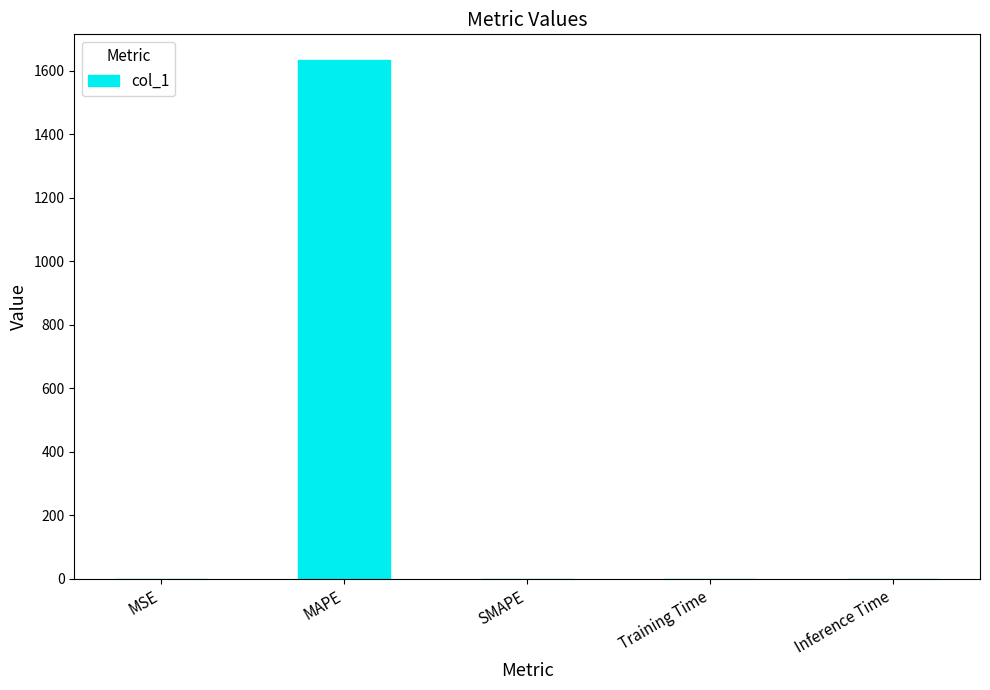

Are the bars horizontal?

No